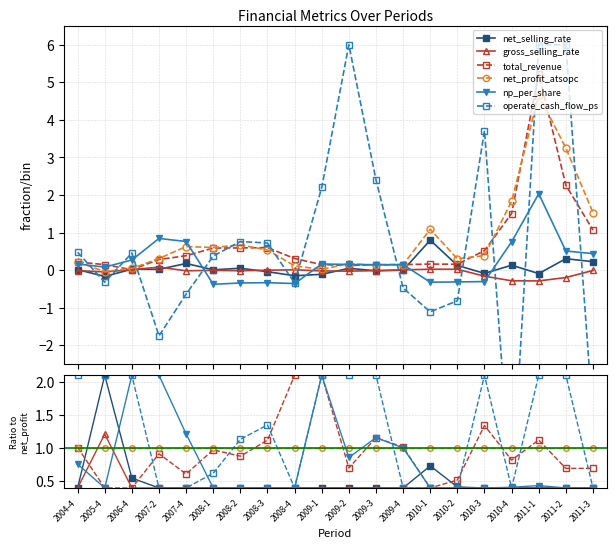

How many lines are shown in the chart?

6